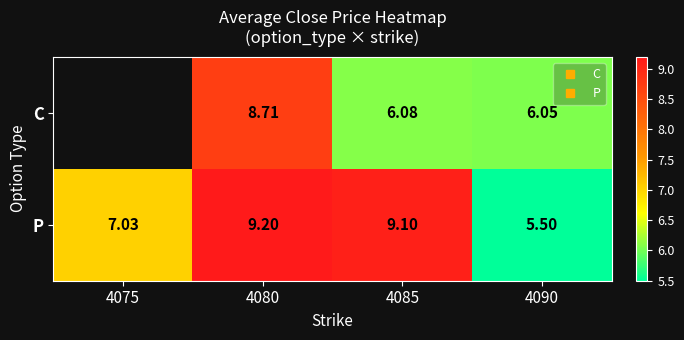

What is the average value of the P series?

7.7